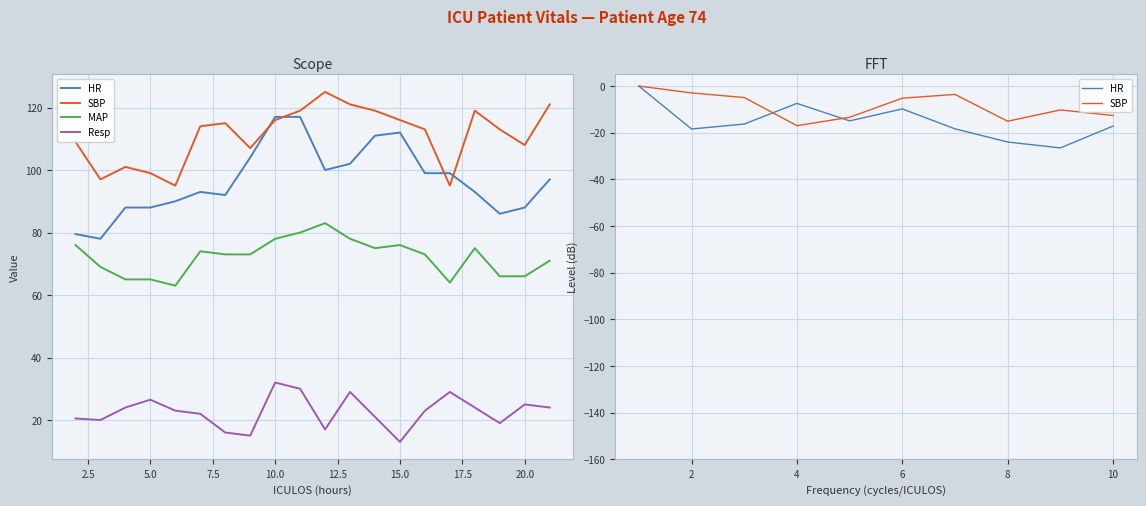

At which label is MAP closest to 73?

8